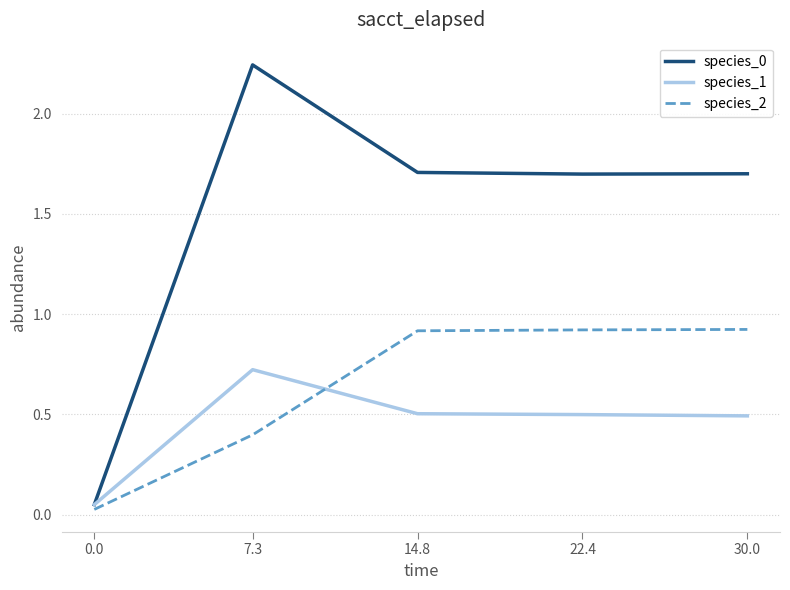

What is the spread (max minus min) of values at 30.0?

1.2